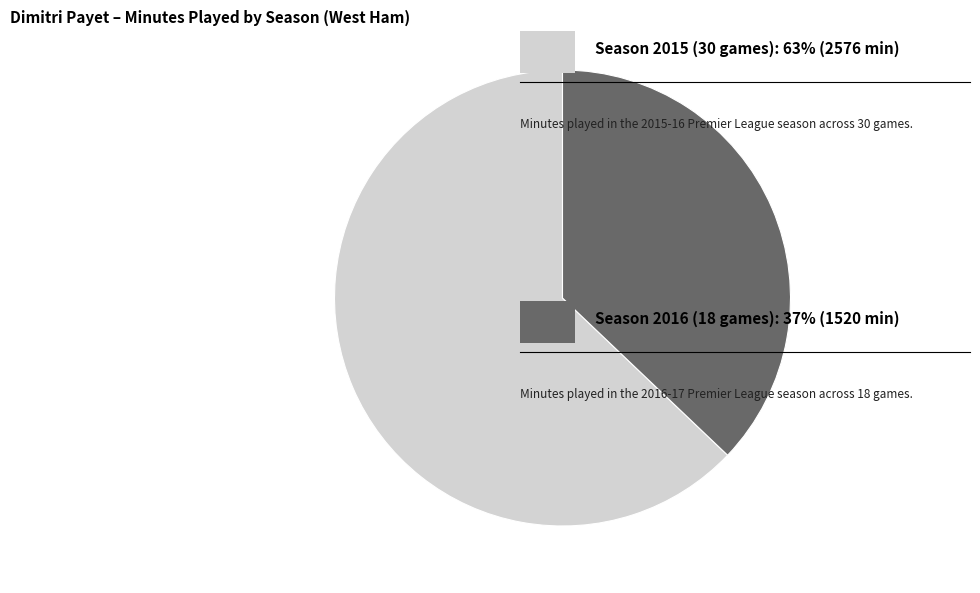

To the nearest percent, what is the difference between the largest and smallest slice percentages?

26%